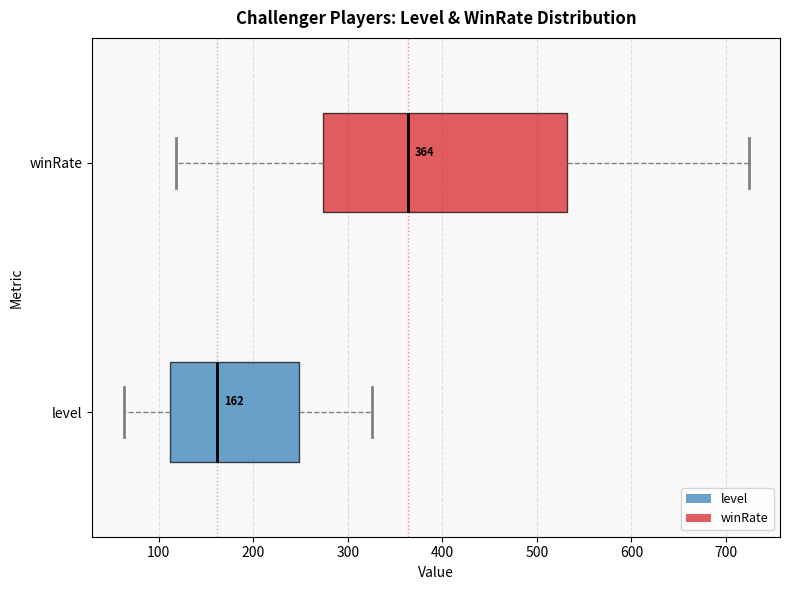

Comparing the boxes themselves (not the whiskers), which one is the widest?

winRate